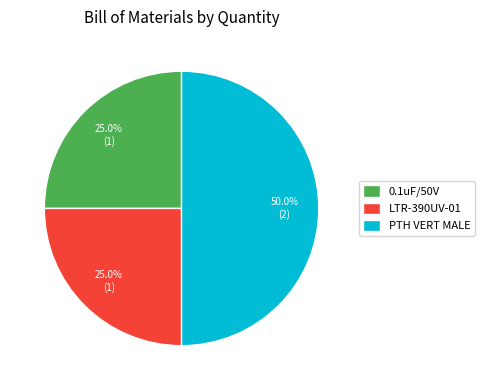

The 0.1uF/50V slice represents 25% of the pie. True or false?

True